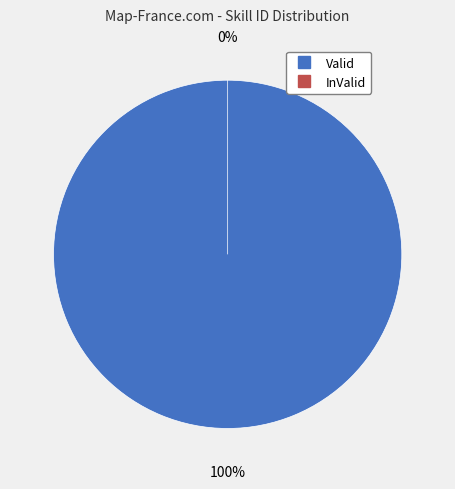

Which slice is the smallest?

InValid